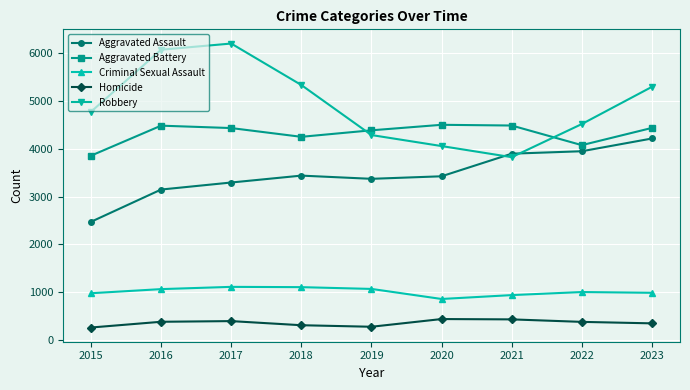

Does the chart have visible grid lines?

Yes